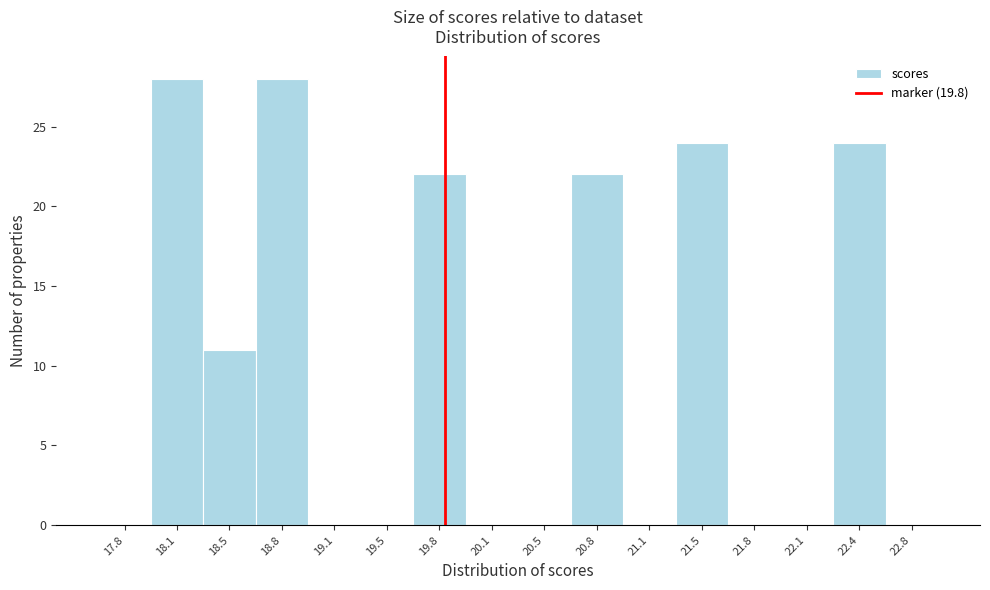

Reading left to right, list every bar in this chart as the range it spans on the x-axis followed by its height. Neither the bar edges nor the heights are printed on the chart, so give them approximately, as read against the axes.

17.65 to 17.95: 0
17.95 to 18.30: 28
18.30 to 18.65: 11
18.65 to 18.95: 28
18.95 to 19.30: 0
19.30 to 19.65: 0
19.65 to 19.95: 22
19.95 to 20.30: 0
20.30 to 20.60: 0
20.60 to 20.95: 22
20.95 to 21.30: 0
21.30 to 21.60: 24
21.60 to 21.95: 0
21.95 to 22.30: 0
22.30 to 22.60: 24
22.60 to 22.95: 0